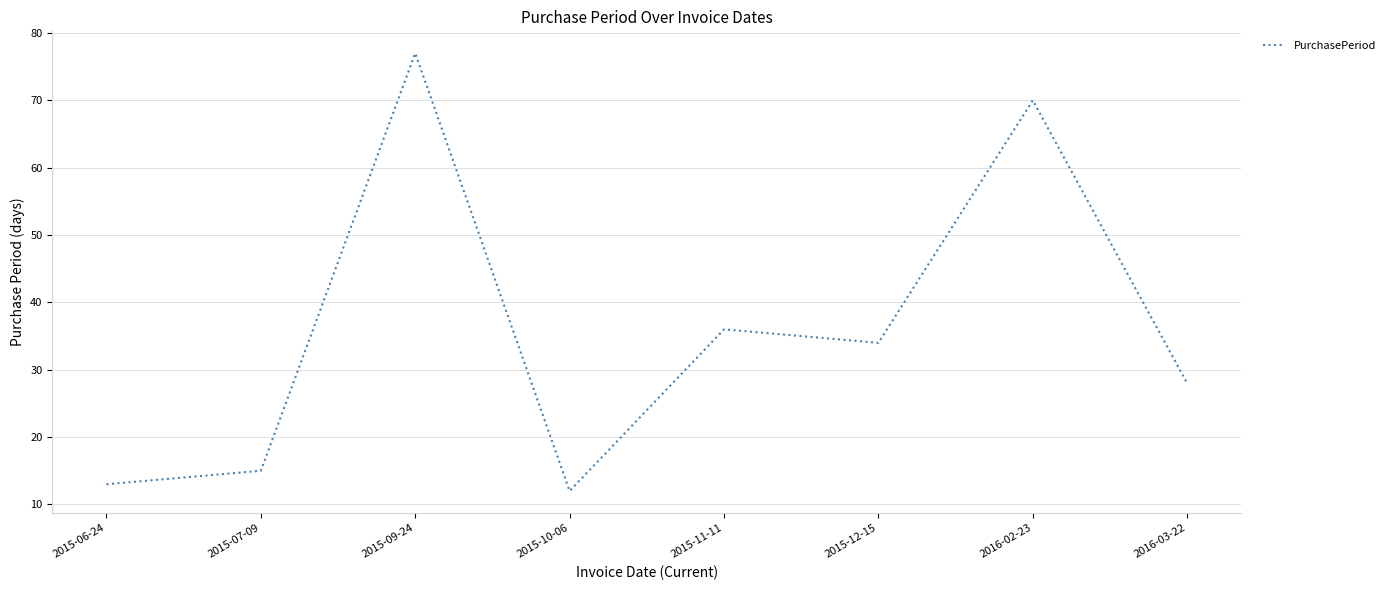

Reading left to right, list all the values displayed in this chart.

13	15	77	12	36	34	70	28